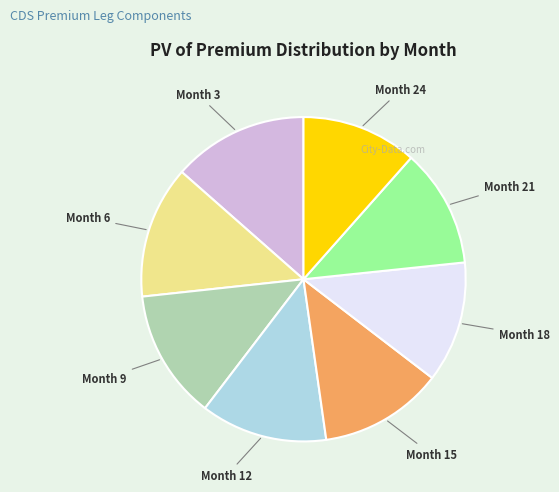

Is there a majority slice in this chart?

No